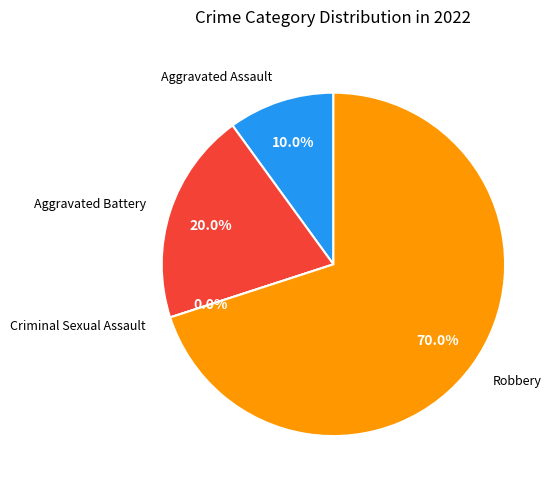

How much of the chart is everything except Aggravated Battery?

80.0%